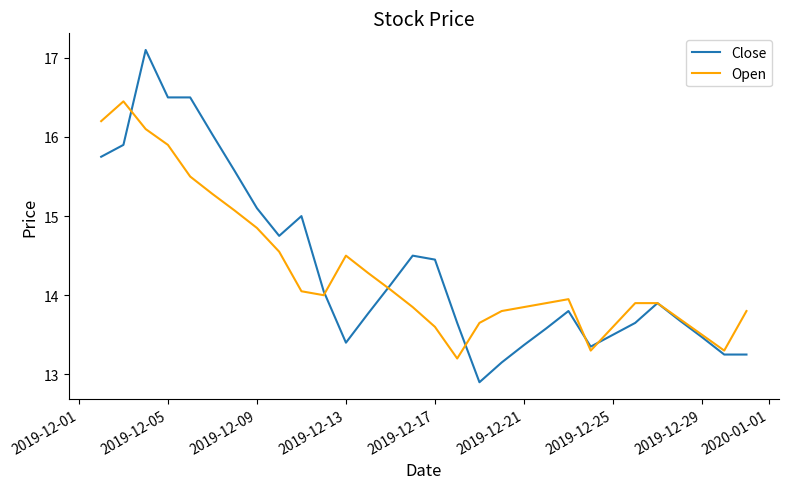

How many distinct data groups are displayed?

2